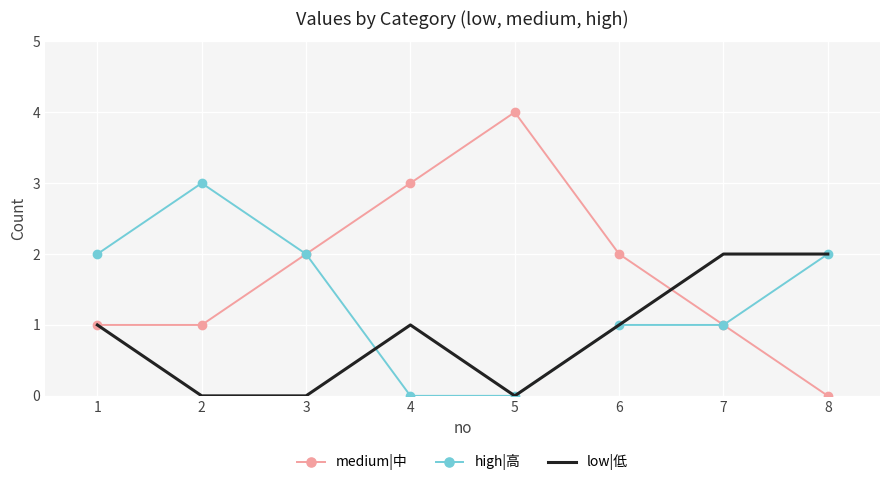

The high|高 series shows 1 at 1. True or false?

False